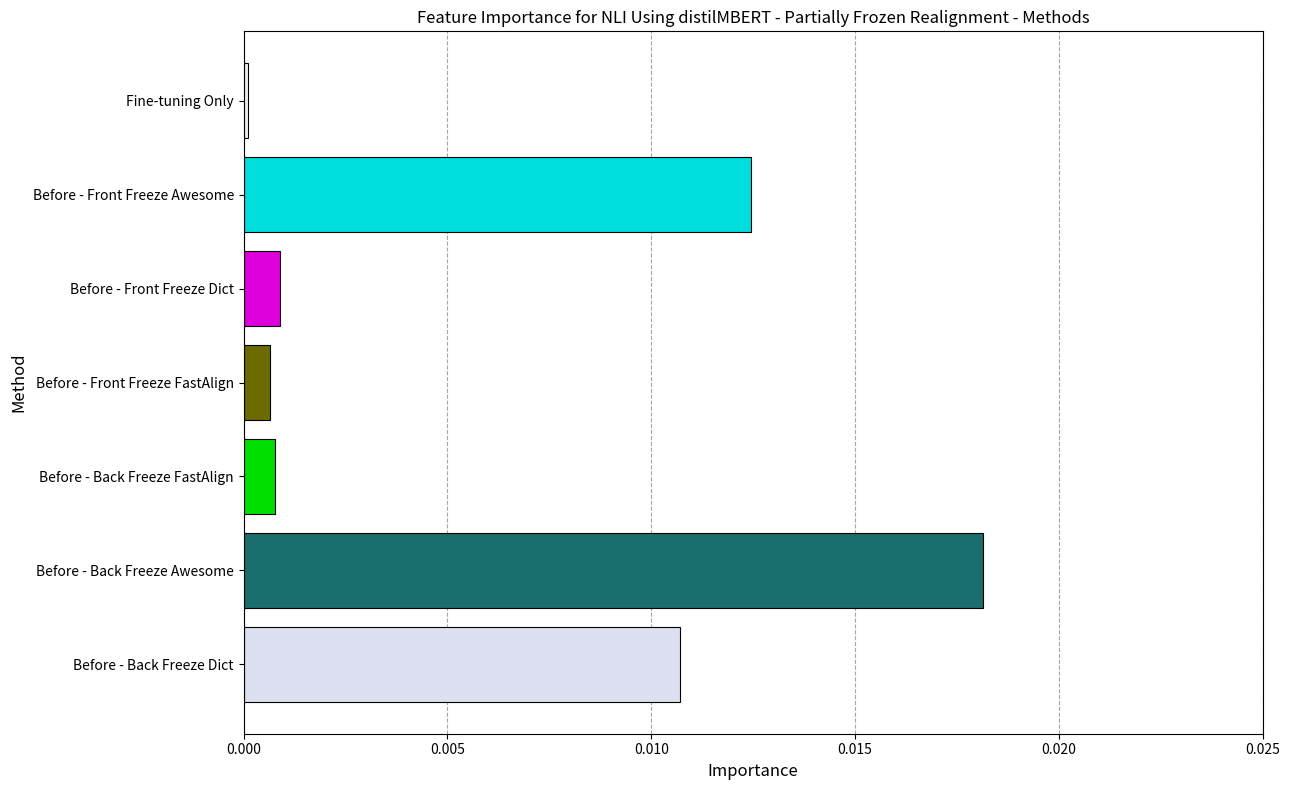

Which category has the highest value across all series?

Before - Back Freeze Awesome